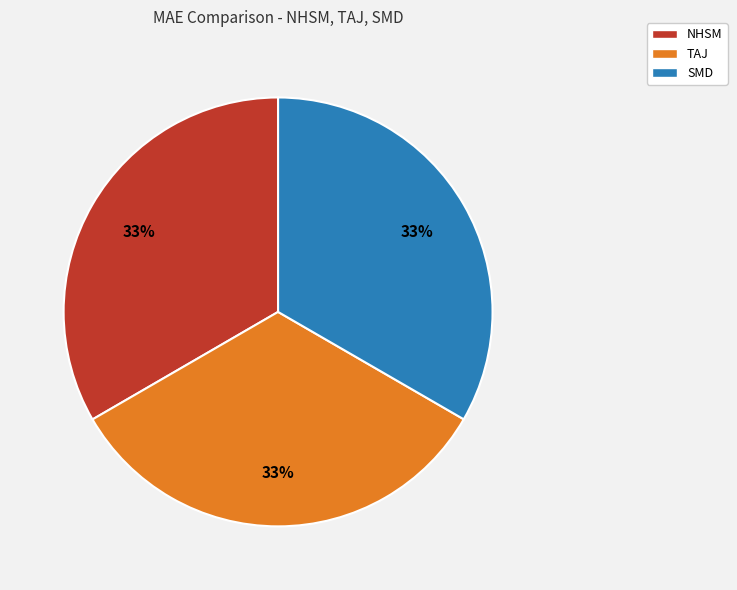

How many segments does this pie chart have?

3